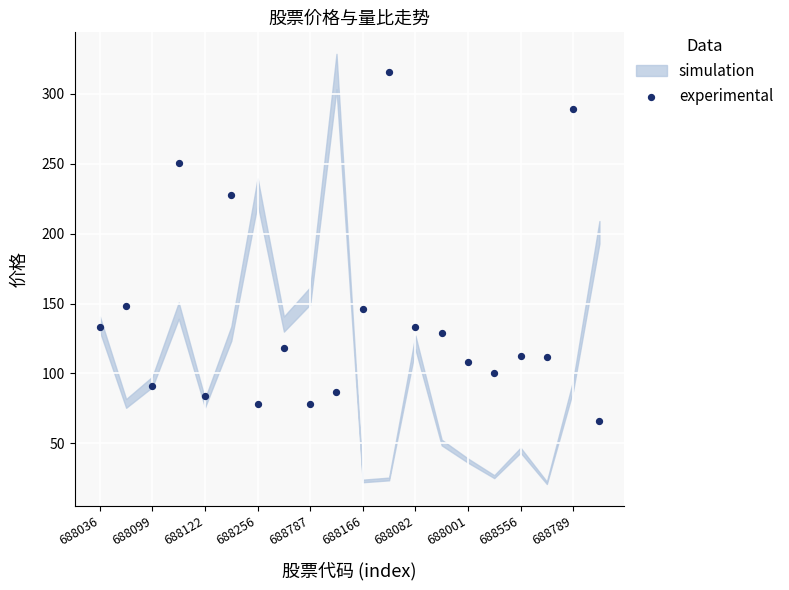

What Y value in the scatter plot is closest to 191?

227.7